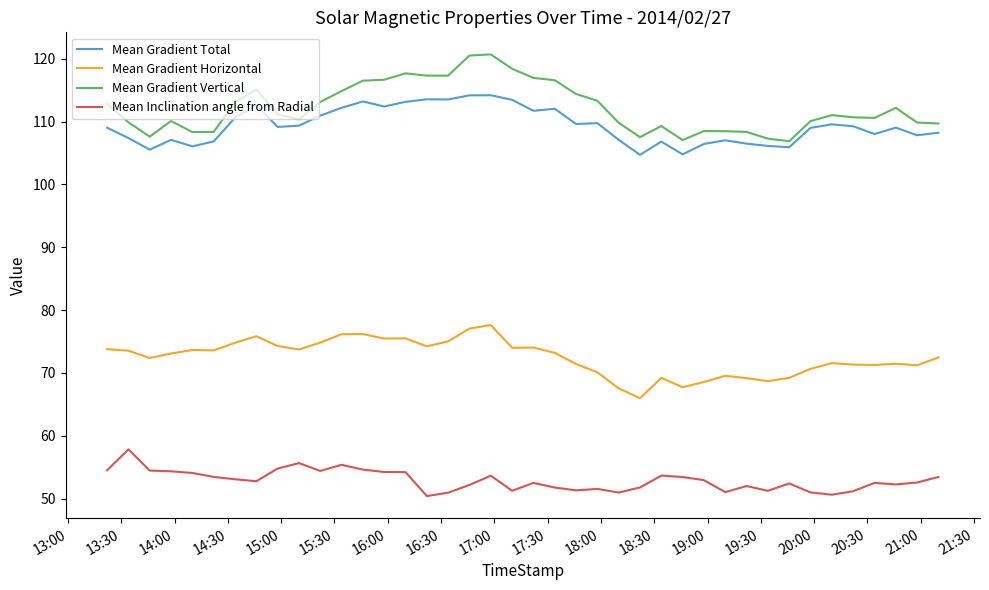

True or false: Mean Inclination angle from Radial and Mean Gradient Total cross at least once.

False